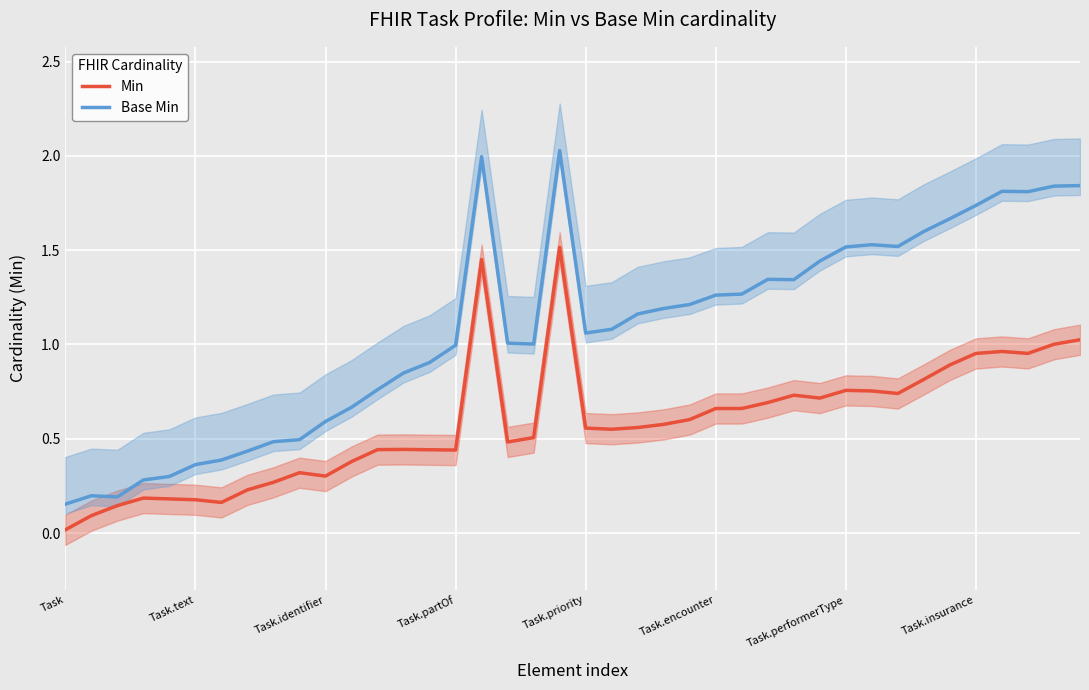

What is the maximum value for Base Min?

2.0